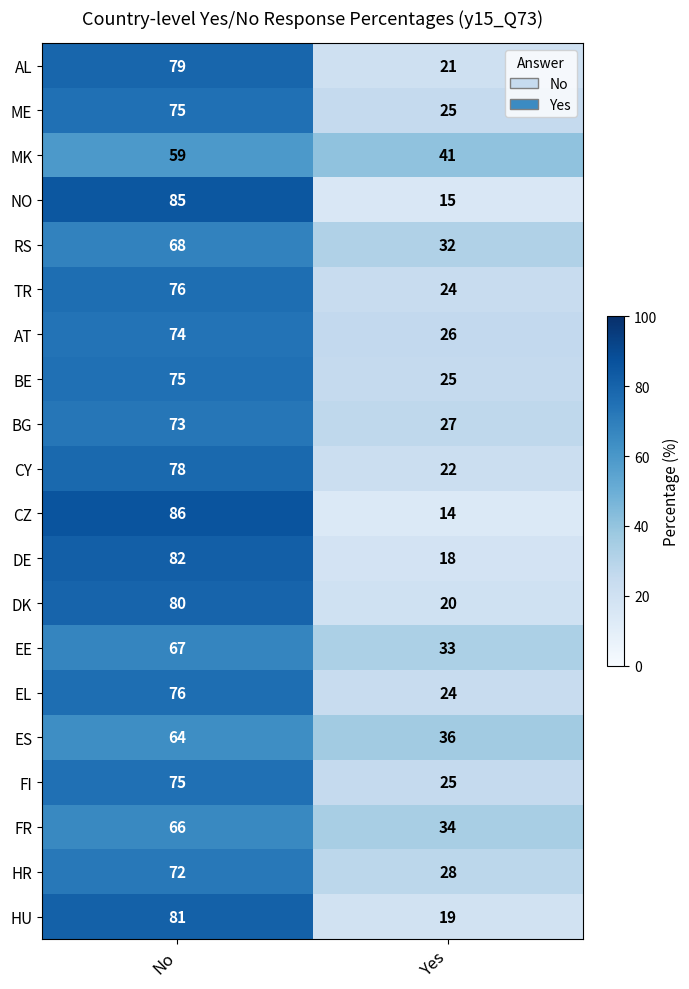

What is the lowest value of the AL series?

21